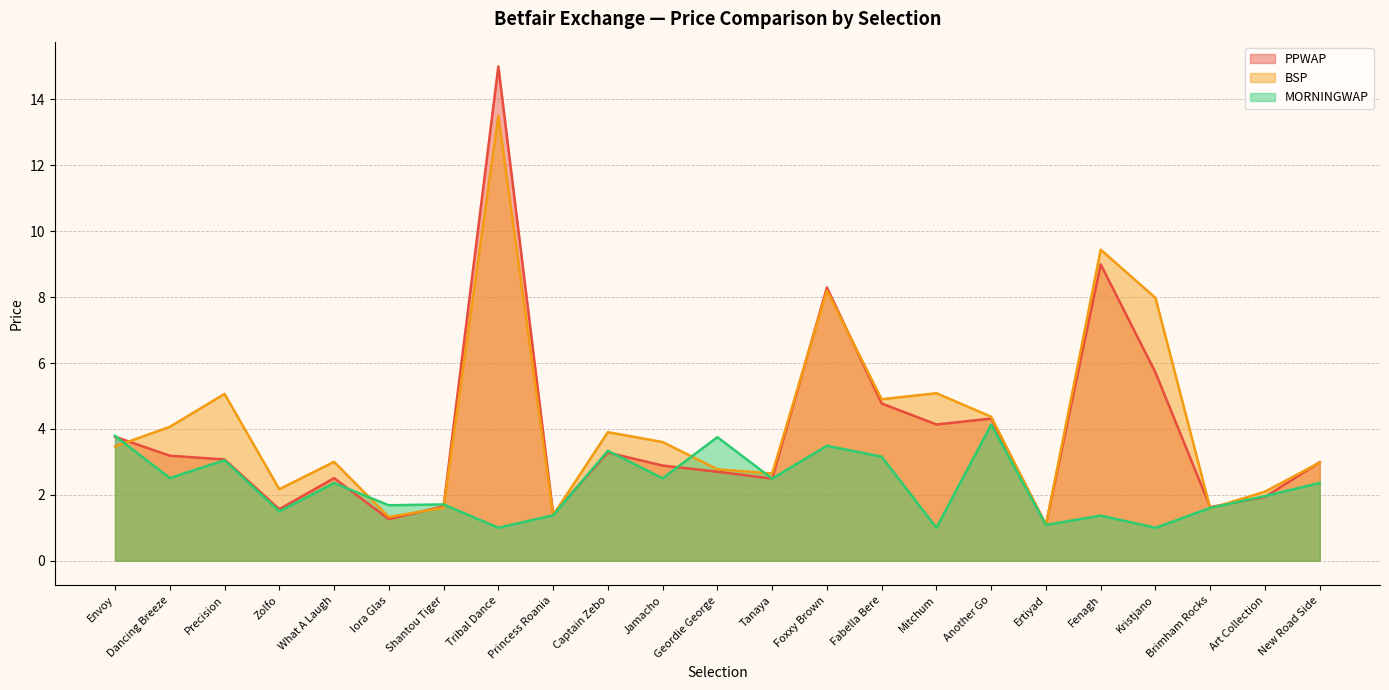

True or false: PPWAP has more than 1 points higher than both neighbors.

True